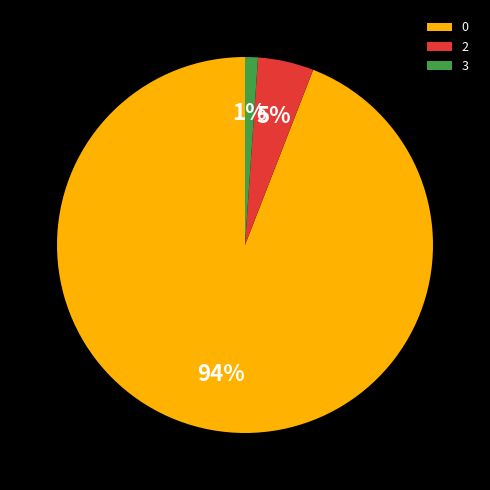

Rank the categories by value from highest to lowest.

0, 2, 3